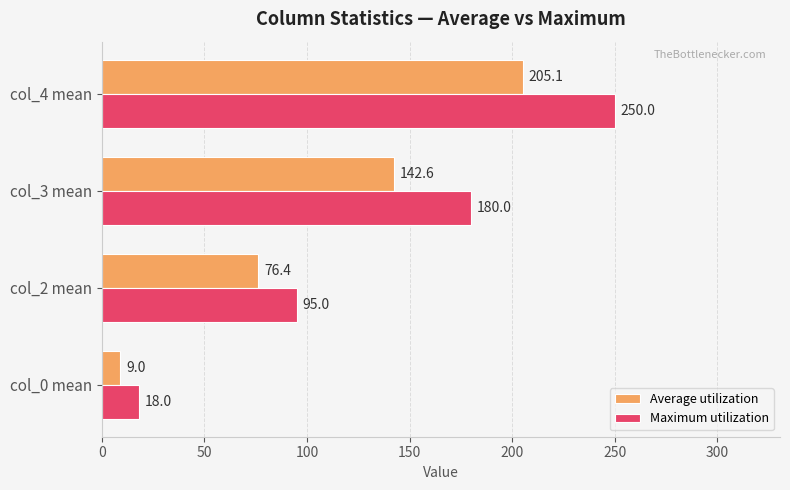

True or false: Average utilization has a value of 76.4 at col_2 mean.

True